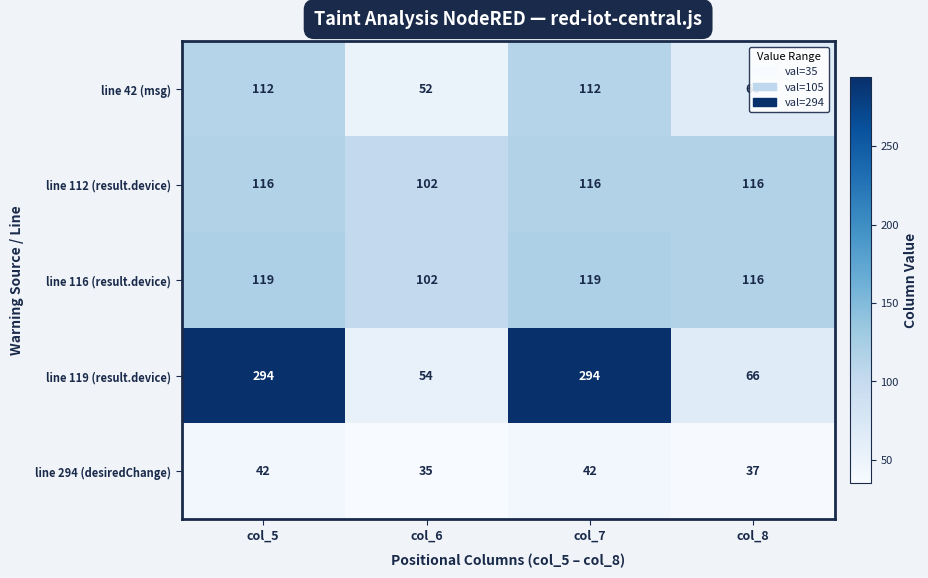

What is the greatest value displayed?

294